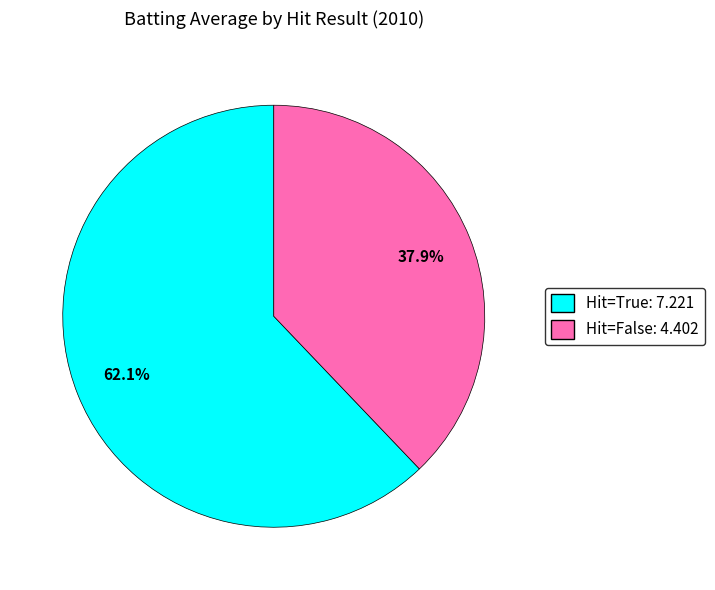

Does any single category account for the majority?

Yes